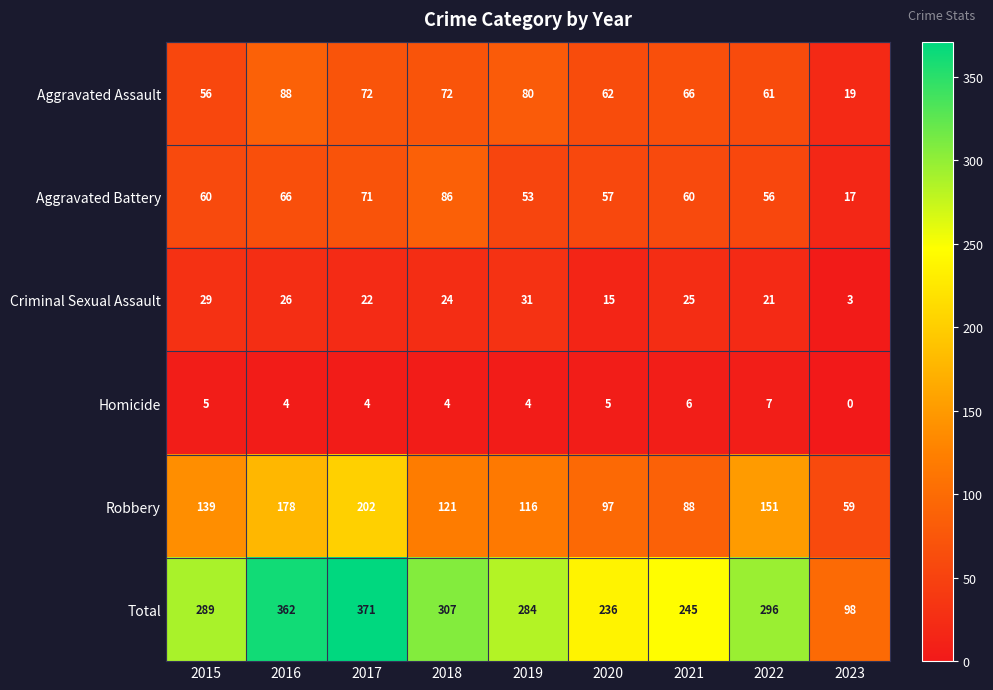

Which label corresponds to the largest value in the chart?

2017